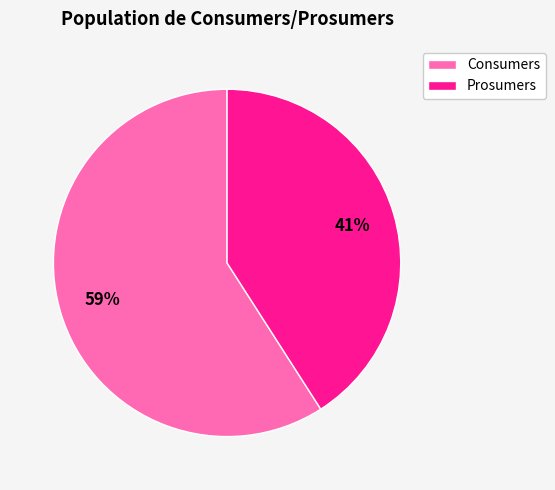

To the nearest percent, what is the average slice percentage?

50%